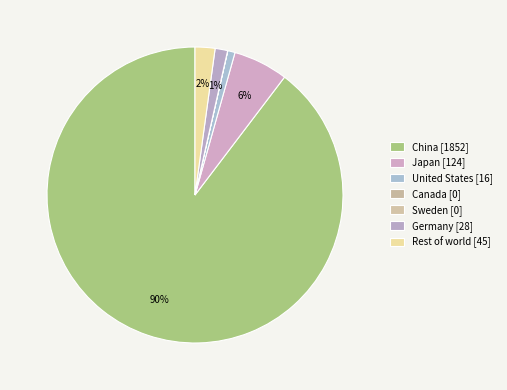

Combined, do Sweden and China account for over 50%?

Yes